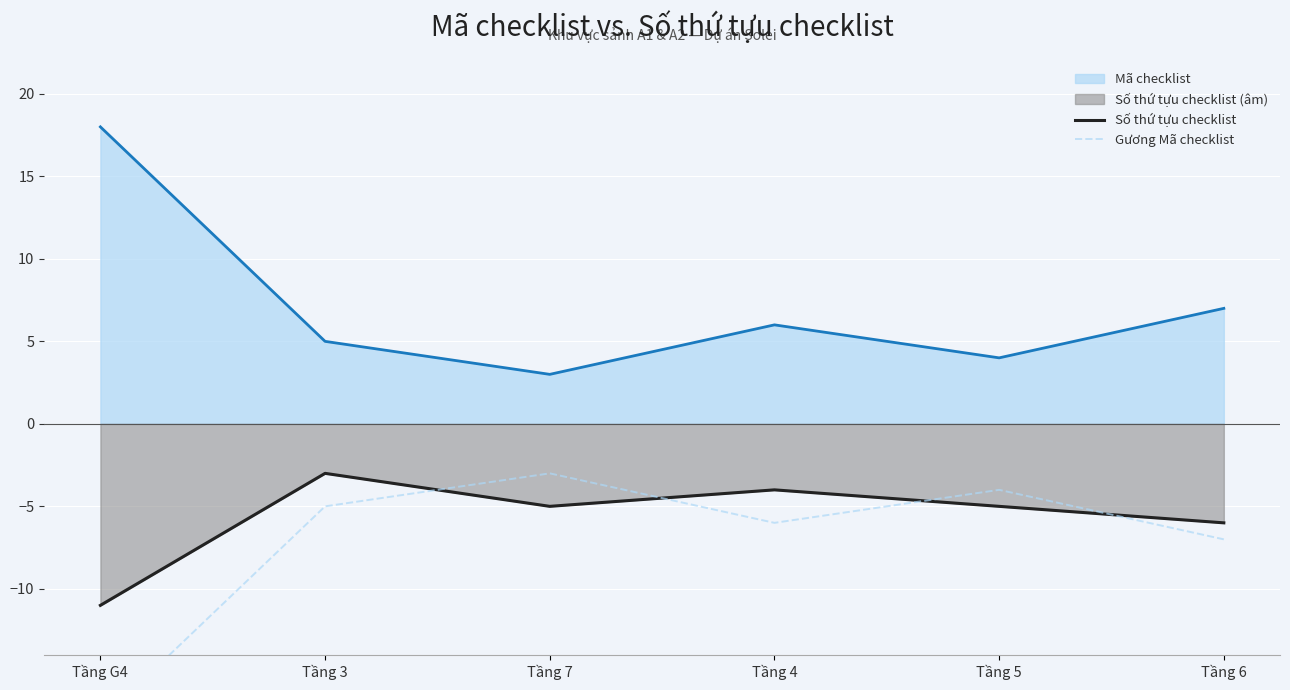

True or false: Mã checklist and Số thứ tựu checklist intersect in this chart.

False